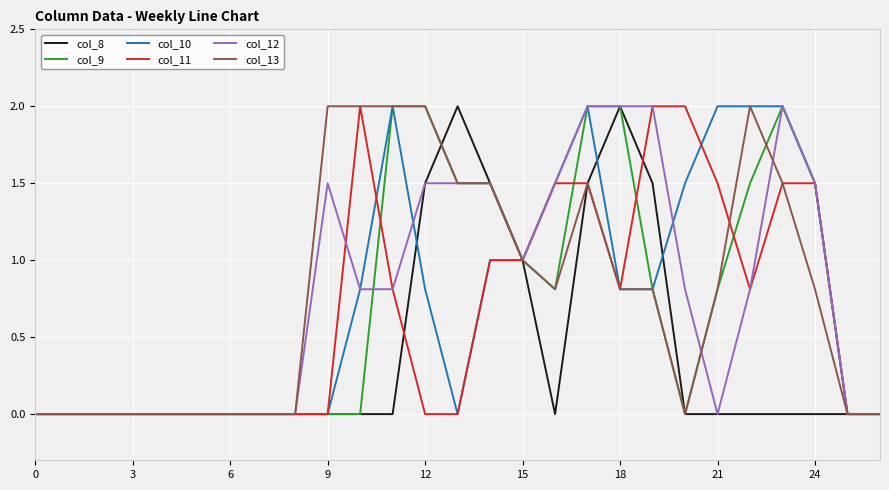

What is the difference between the maximum and second lowest values in the col_13 series?

2.0